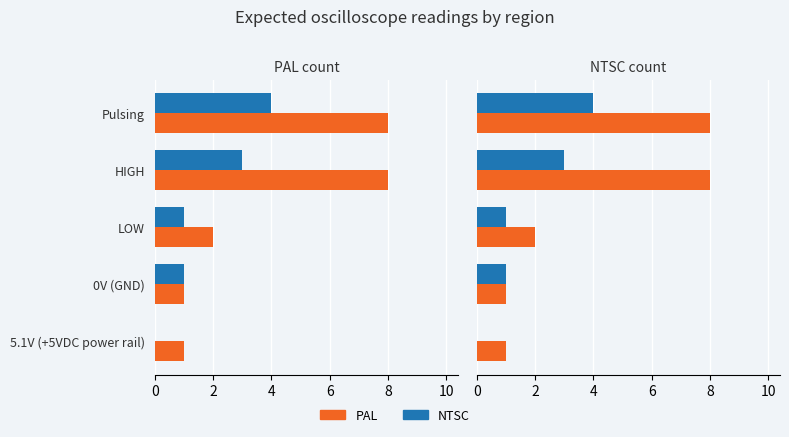

What is the sum of the NTSC values at Pulsing and HIGH?

7